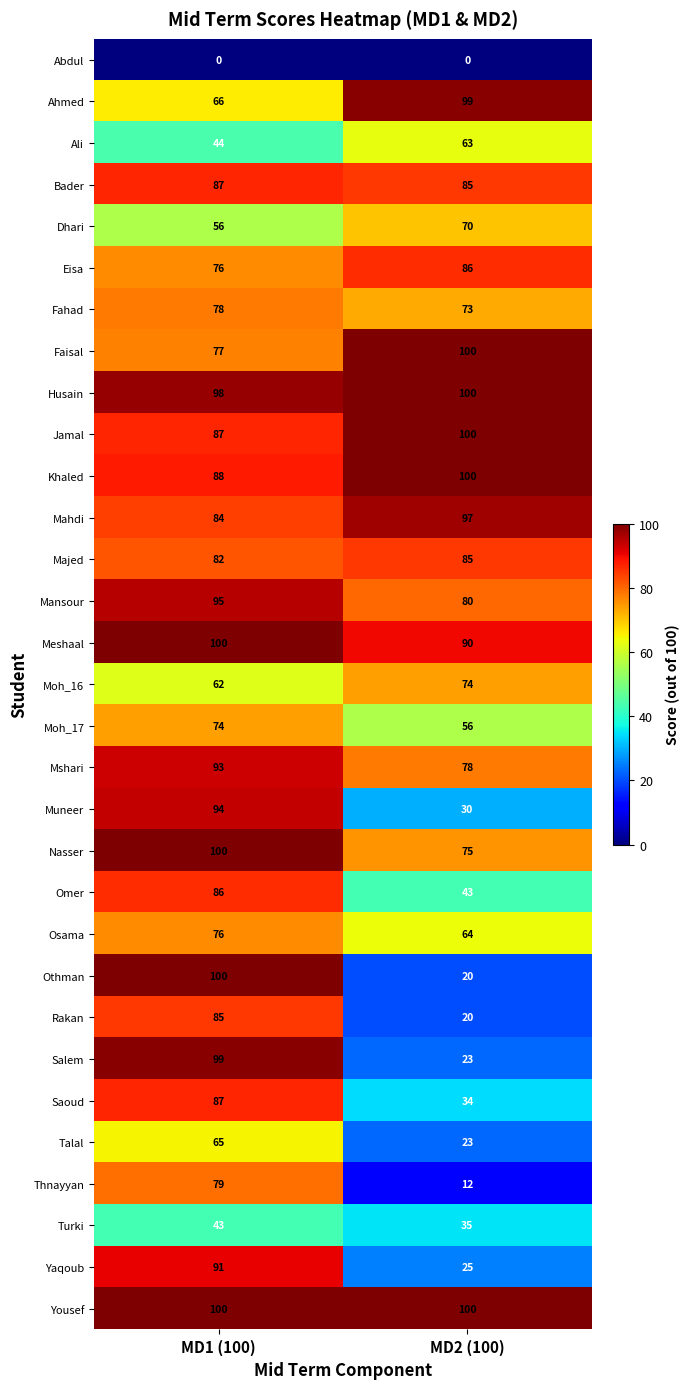

At which category is the sum across all series the highest?

MD1 (100)